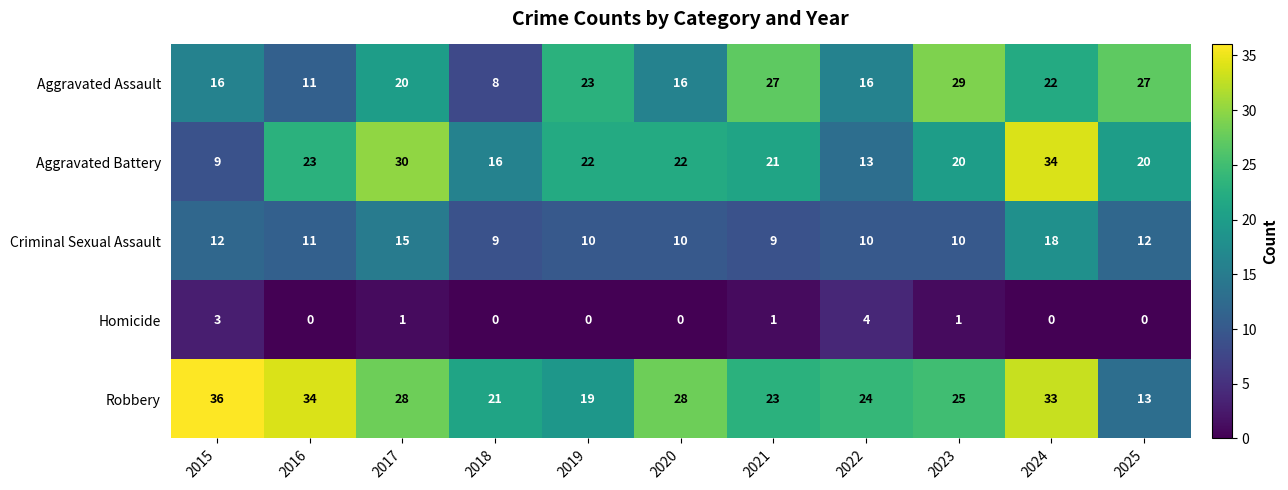

What is the average value of the Criminal Sexual Assault series?

11